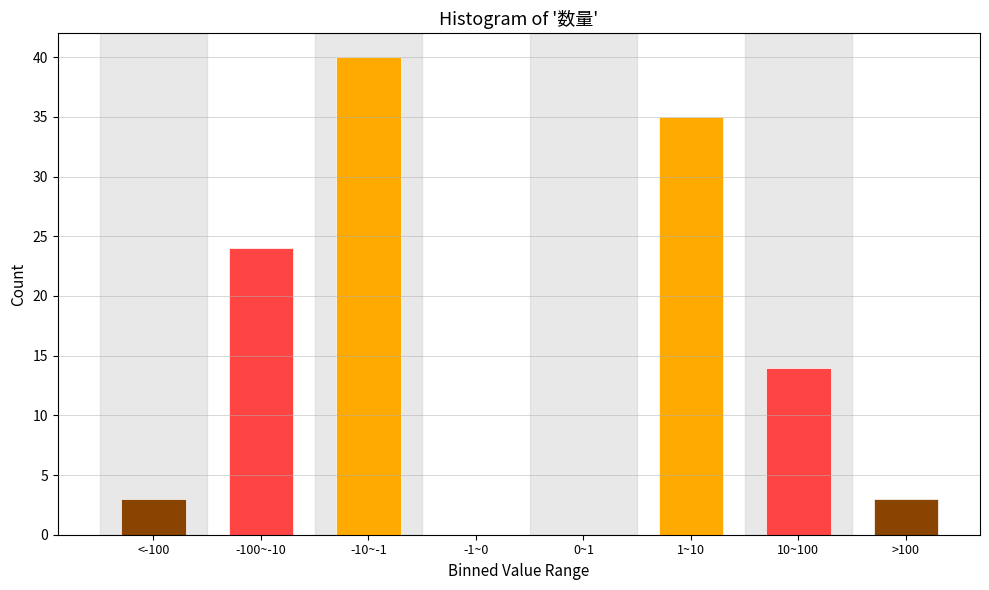

Reading left to right, extract all data points from this chart.

<-100=3	-100~-10=24	-10~-1=40	-1~0=0	0~1=0	1~10=35	10~100=14	>100=3